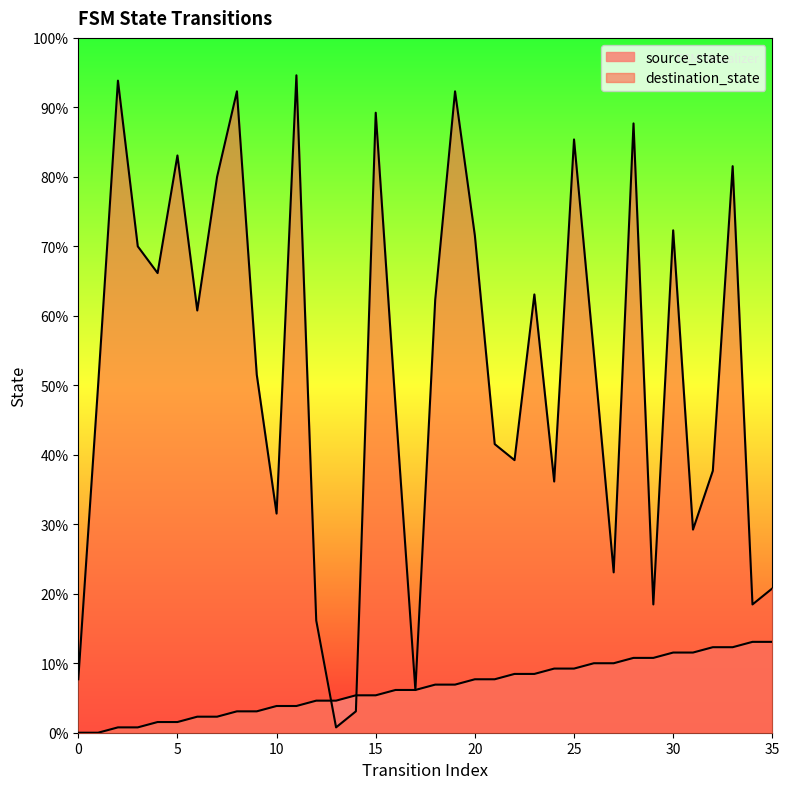

How many series are shown in this chart?

2